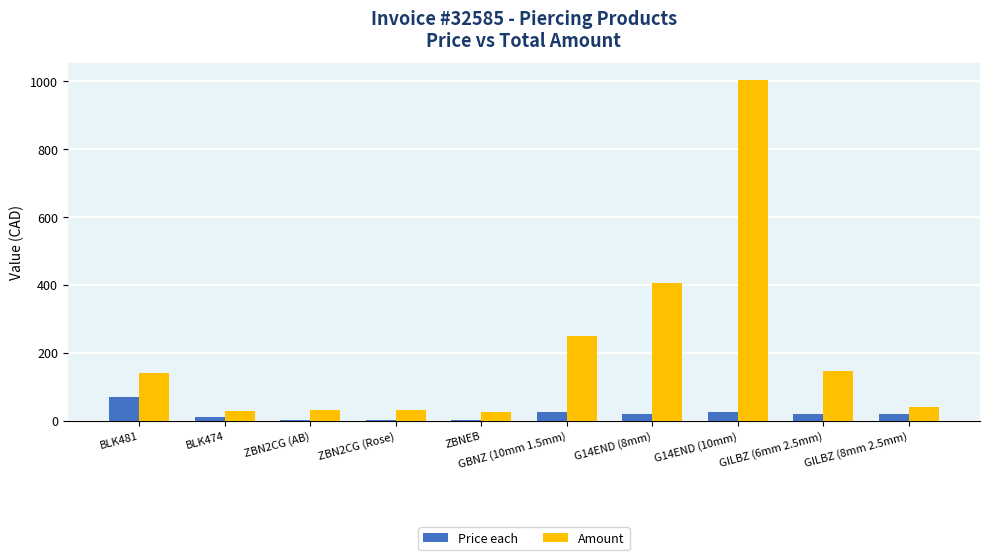

How many groups of bars are there?

10